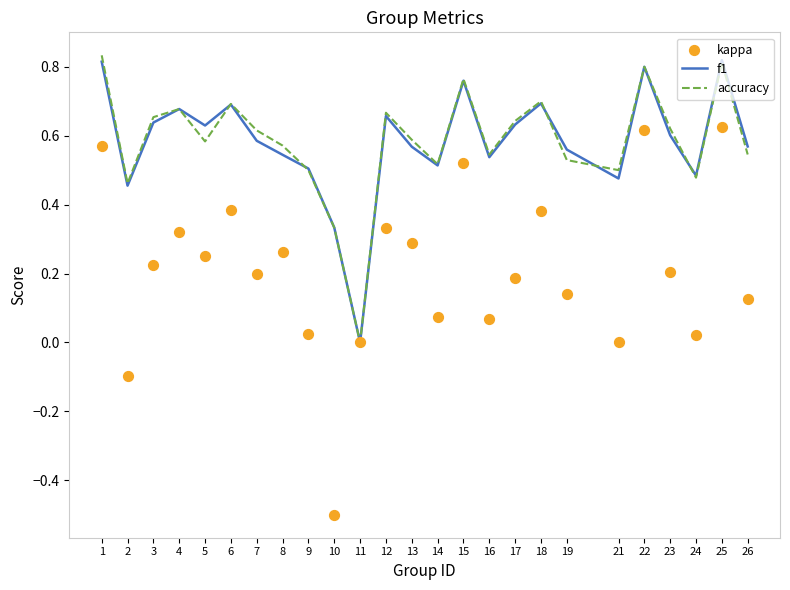

Which series has the largest total across all categories?

accuracy